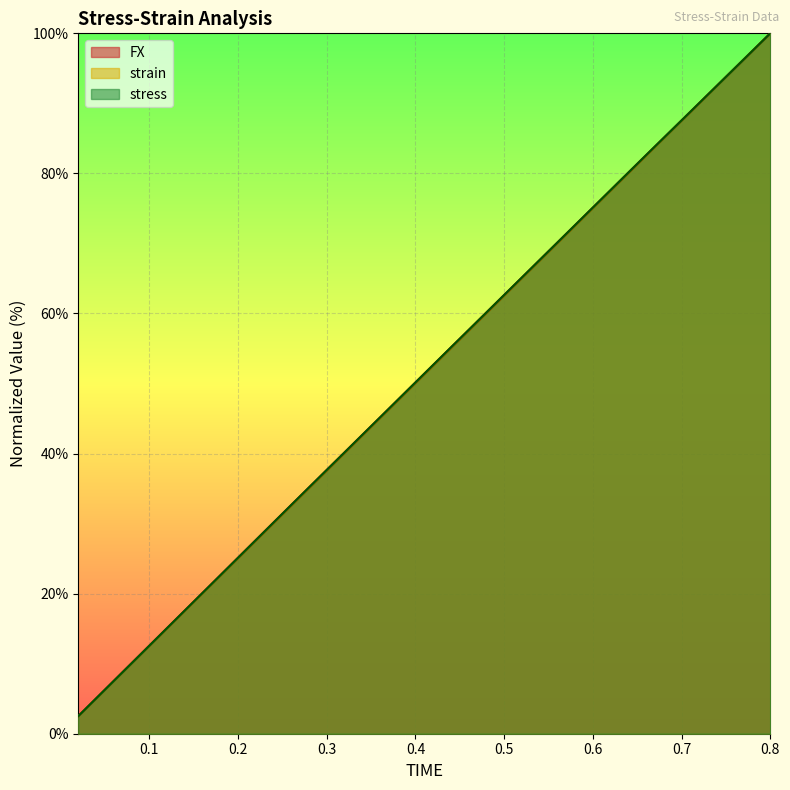

How many data points in strain are less than 52?

20